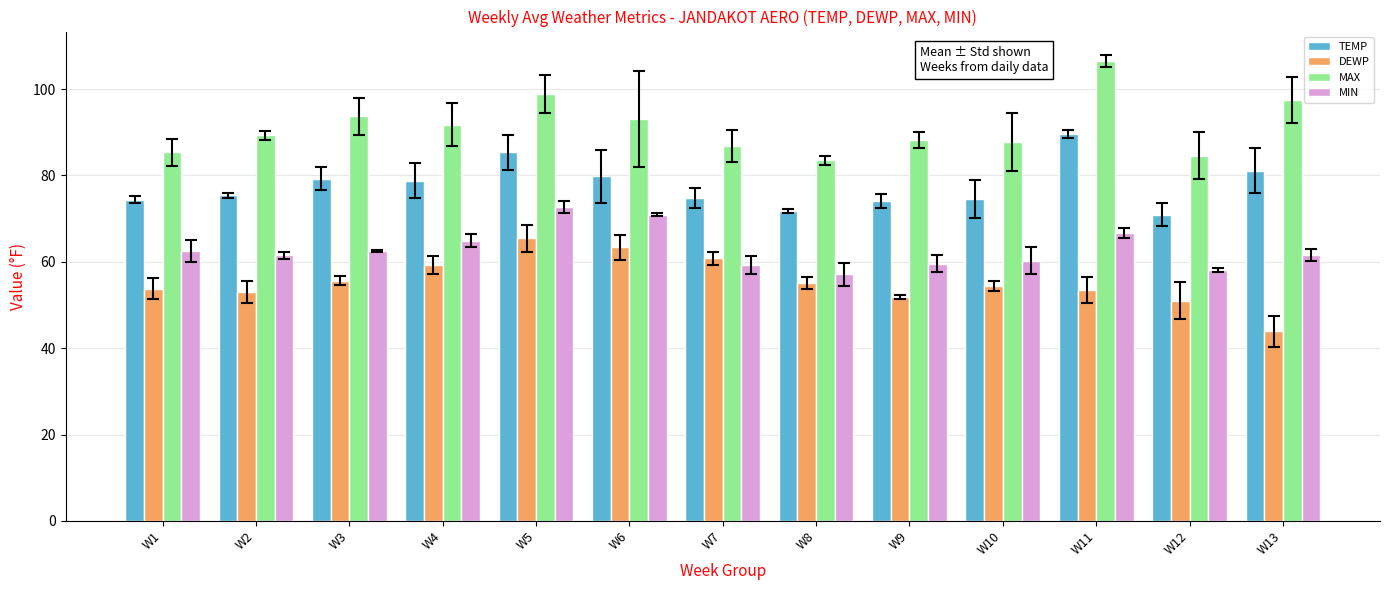

What is the spread (max minus min) of values at W11?

53.1